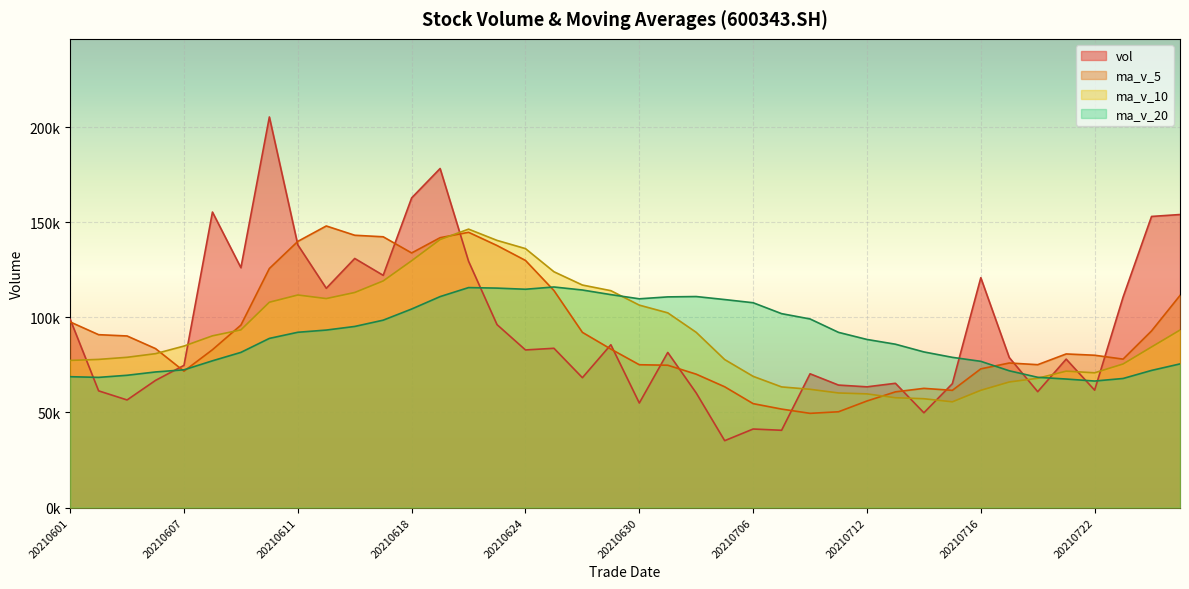

At which label does ma_v_5 reach its peak?

20210615